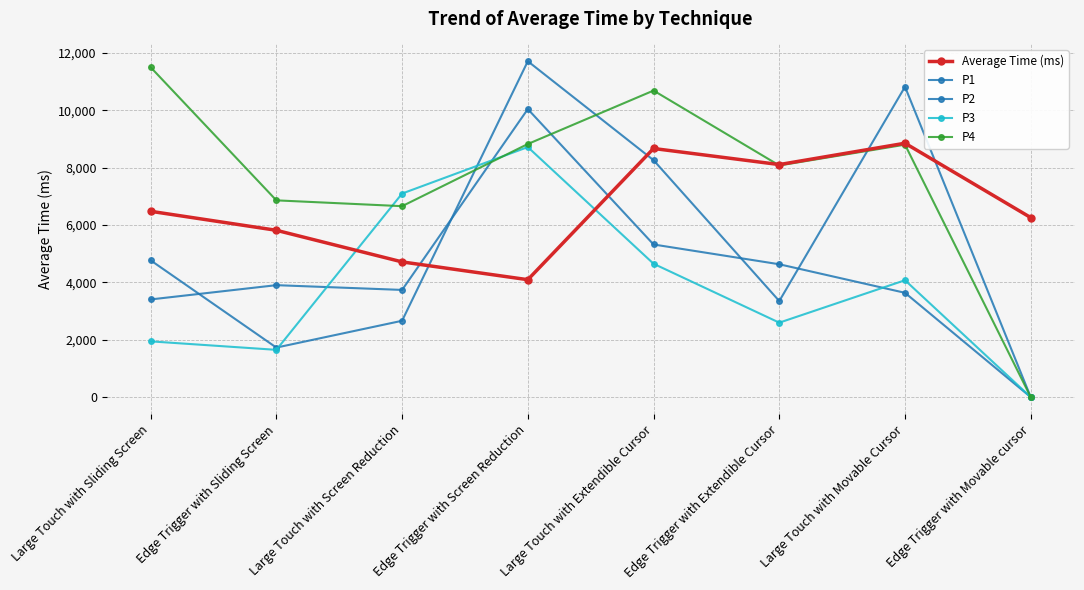

Does the chart have visible grid lines?

Yes